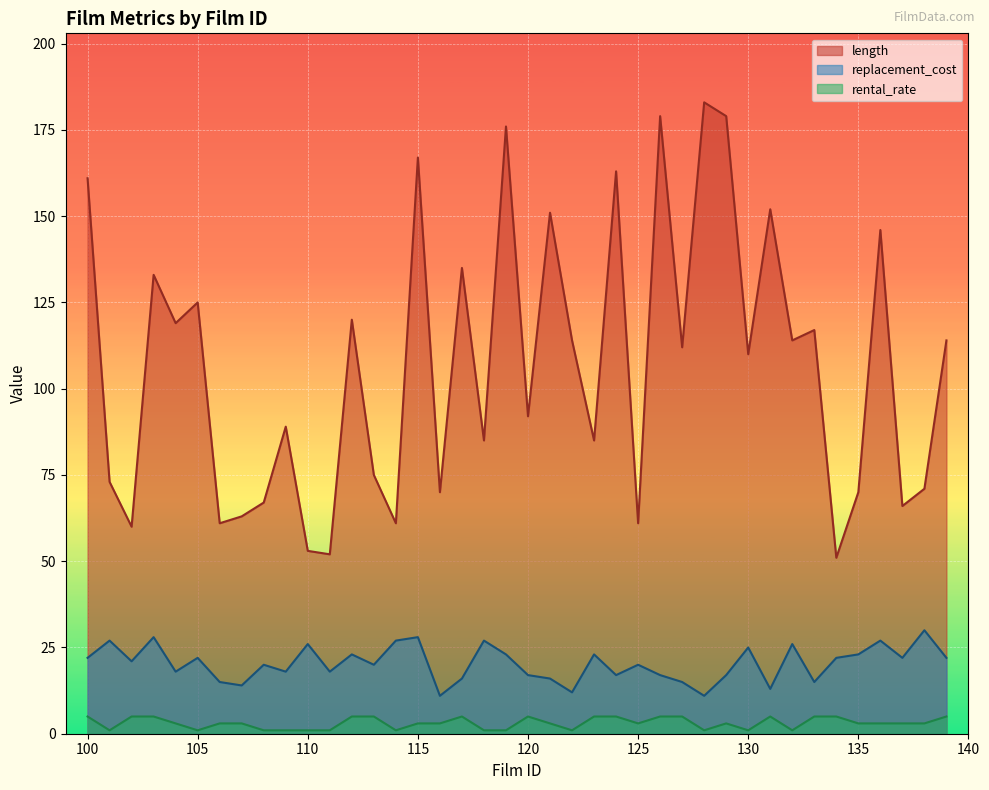

True or false: rental_rate and replacement_cost cross at least once.

False